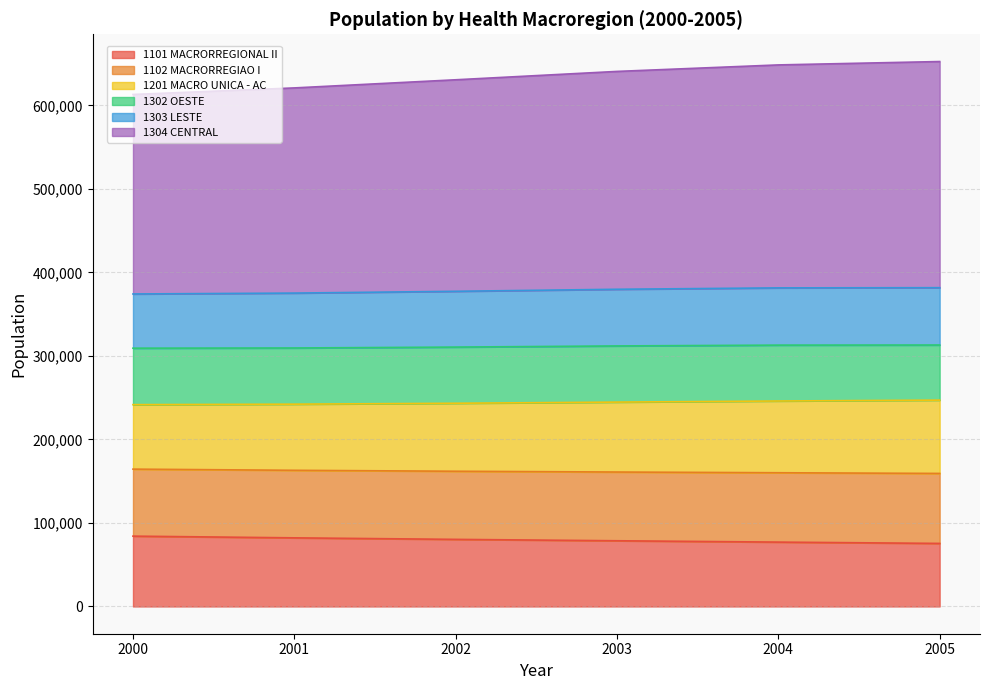

At which category is the sum across all series the highest?

2005